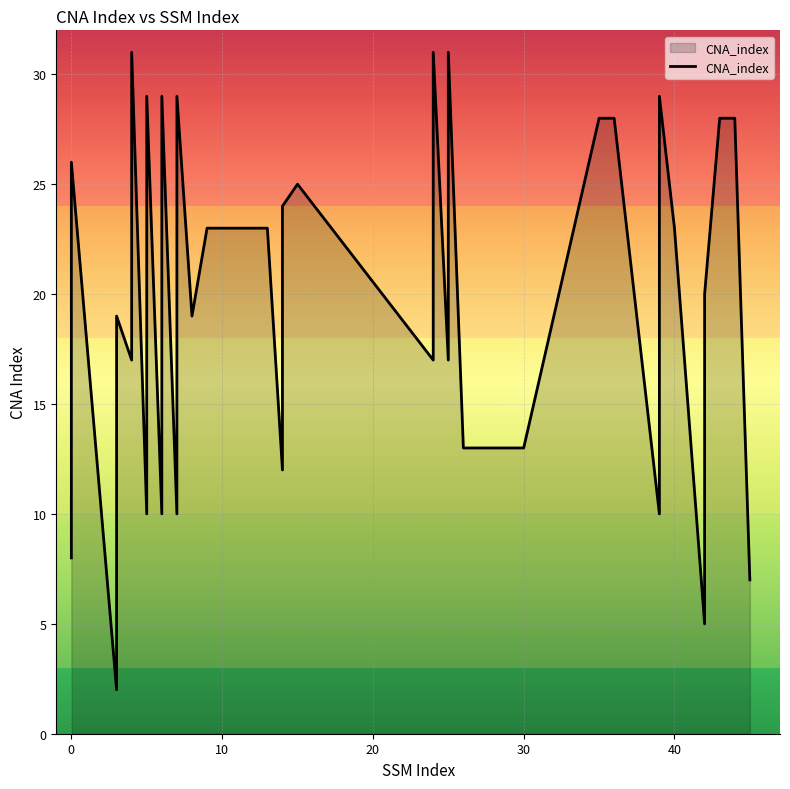

How many distinct data groups are displayed?

1